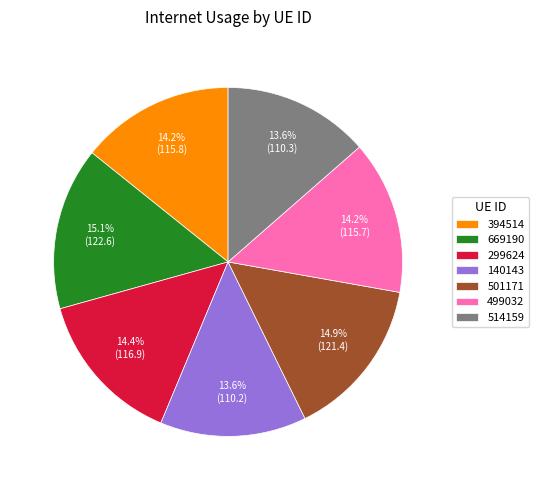

Does 140143 represent more than half of the total?

No